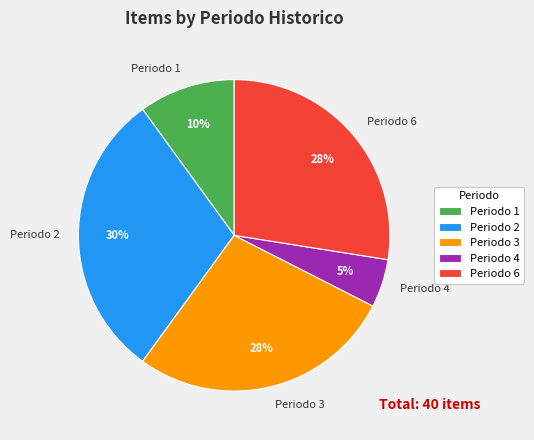

Which slice is the smallest?

Periodo 4